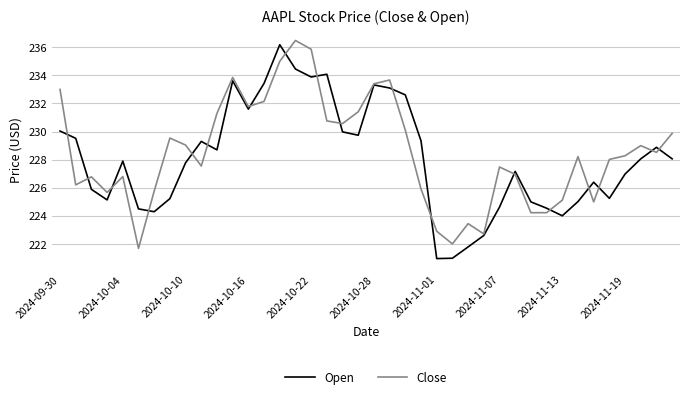

What is the maximum value for Close?

236.5